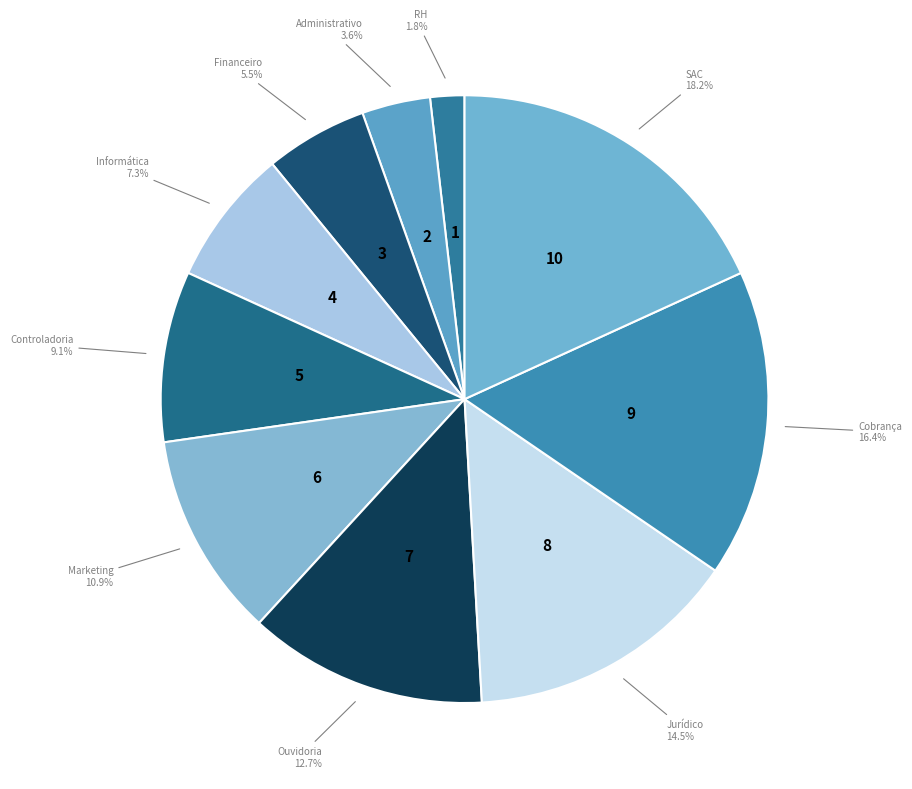

Count the number of slices in the pie.

10